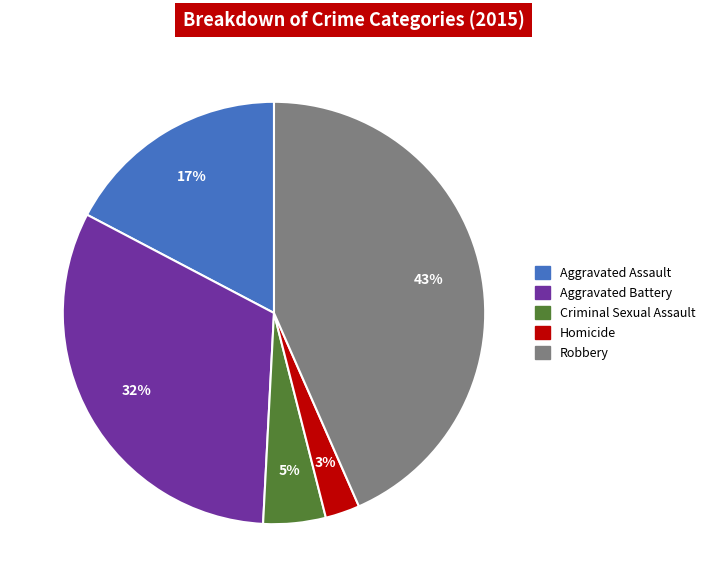

Which slice is the largest?

Robbery